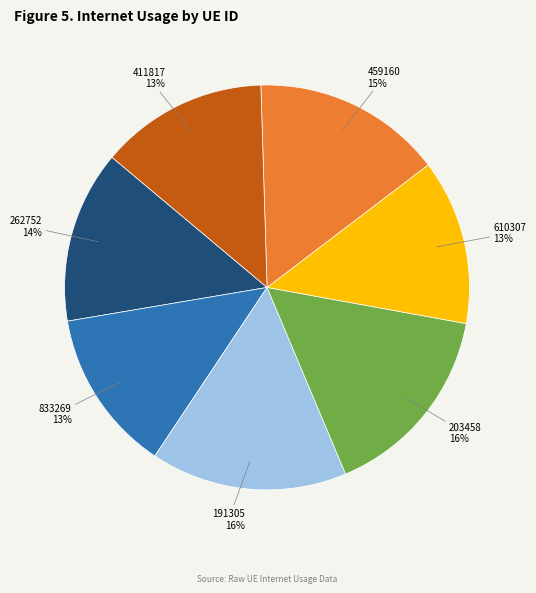

Count the number of slices in the pie.

7